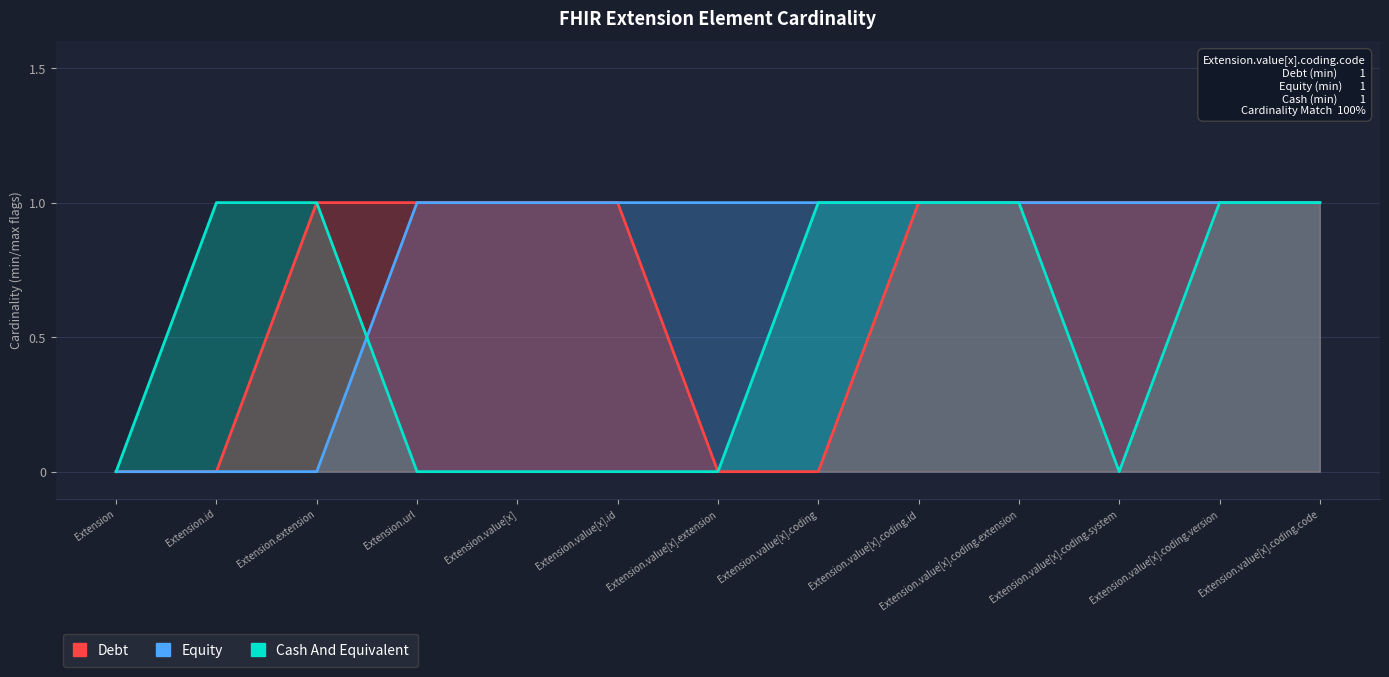

The value of Equity at Extension.value[x].coding.extension is 1. True or false?

False